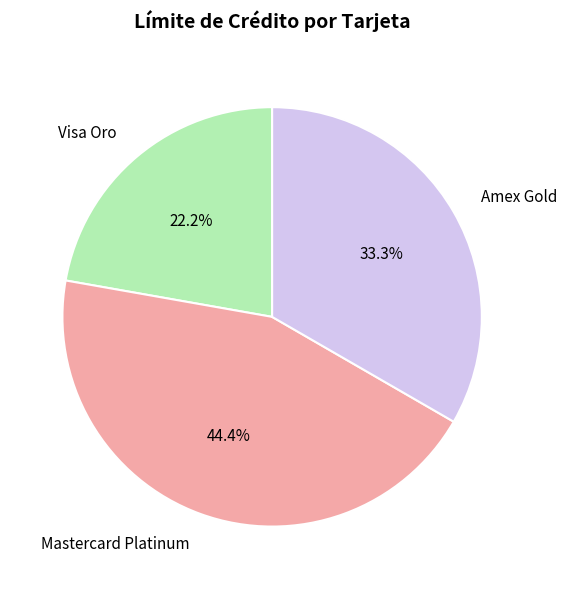

How much of the chart is everything except Amex Gold?

66.7%